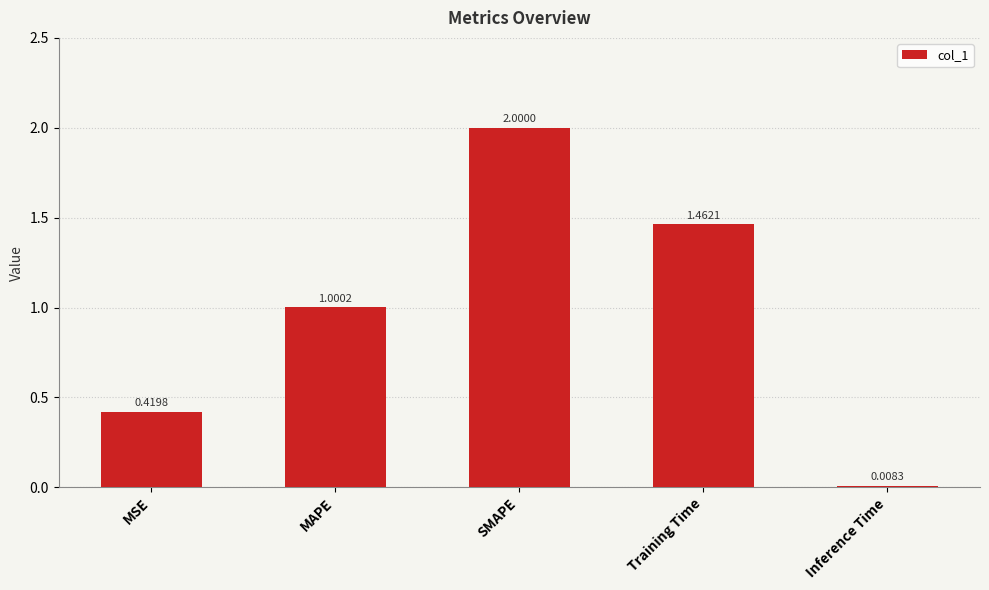

Which has a higher value, Training Time or SMAPE?

SMAPE